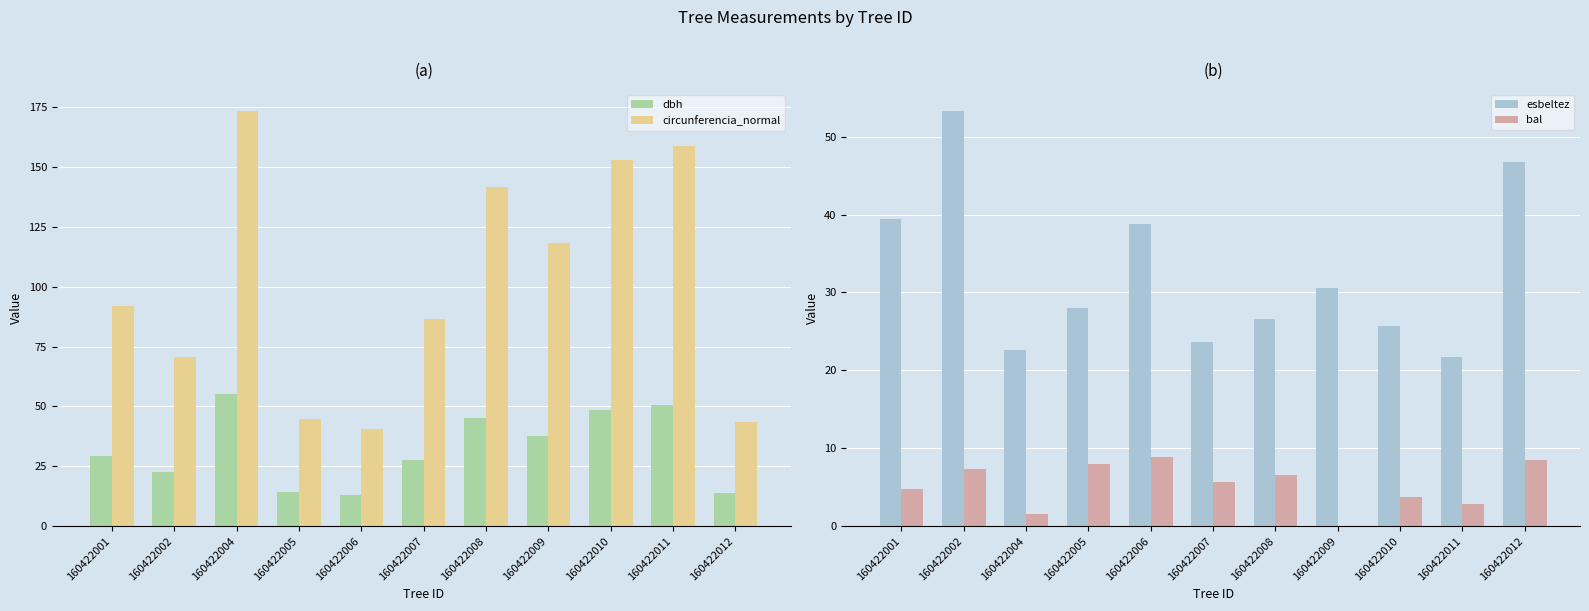

What is the total value across all series at 160422011?

233.7